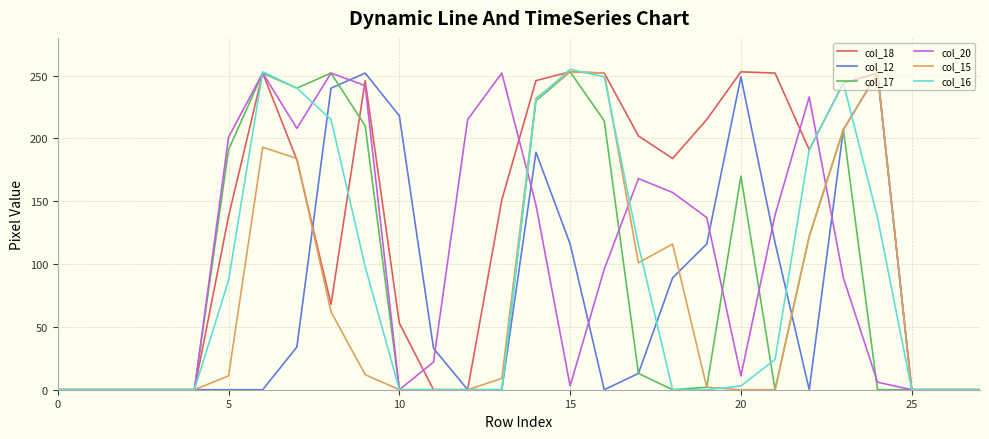

What is the highest value of the col_17 series?

253